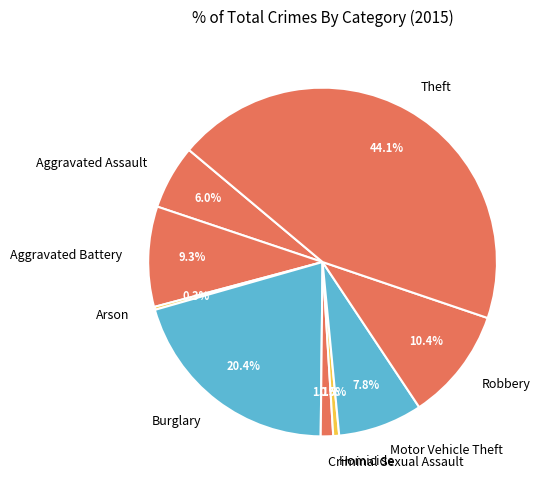

Approximately how many times larger is the value at Criminal Sexual Assault compared to Homicide?

2.1